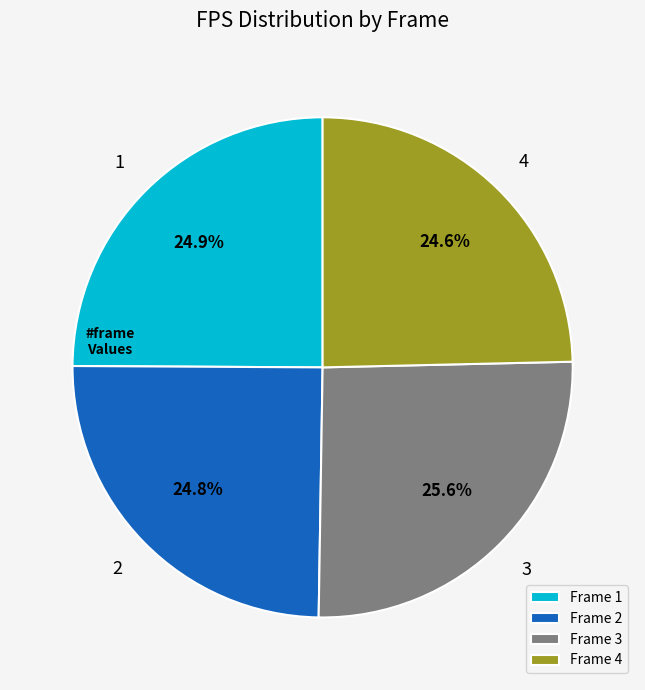

The 1 slice represents 16% of the pie. True or false?

False